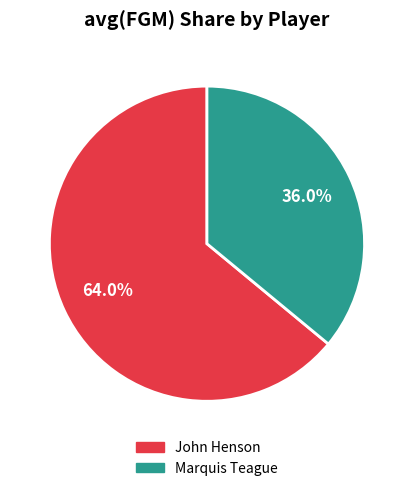

How many slices are in this pie chart?

2